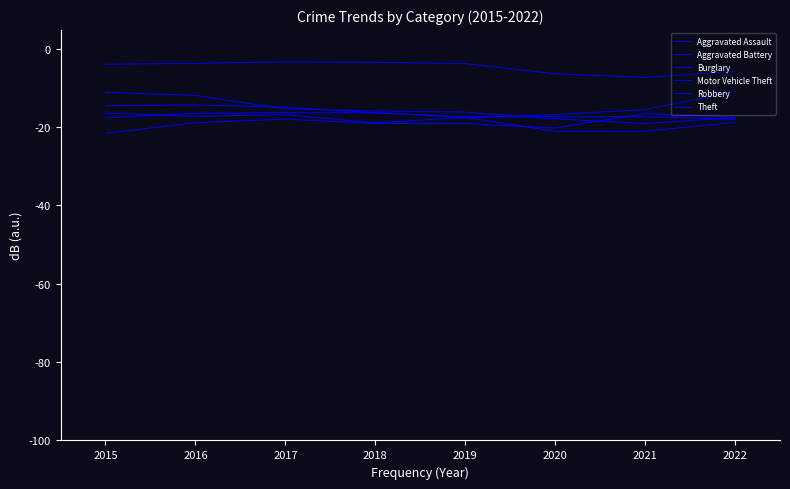

How many lines are shown in the chart?

6